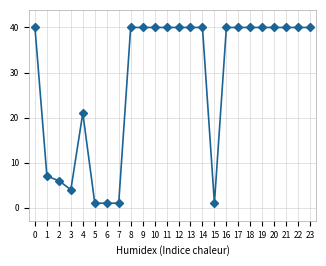

How many lines are shown in the chart?

1